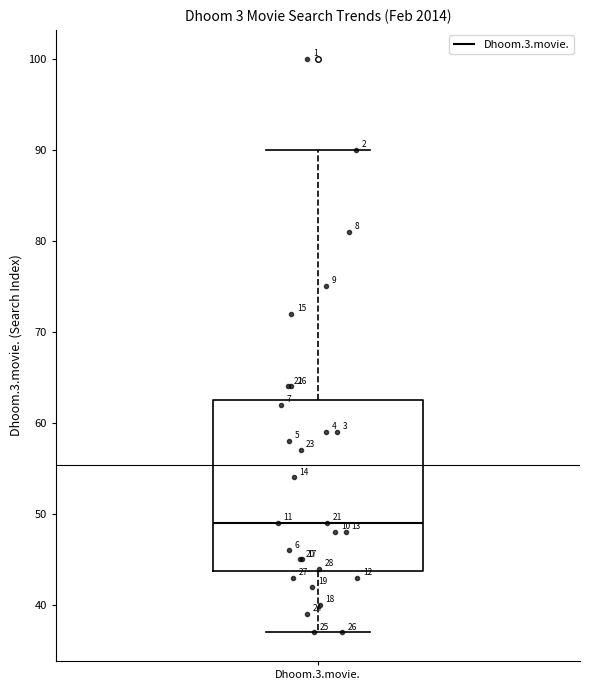

Transcribe this box plot: give where the median line is, the range the box spans, and where the two whiskers end, as read against the y-axis. The values are not printed on the chart, so give them approximately, as read against the axis.

median 49, box 44 to 63, whiskers 37 to 90